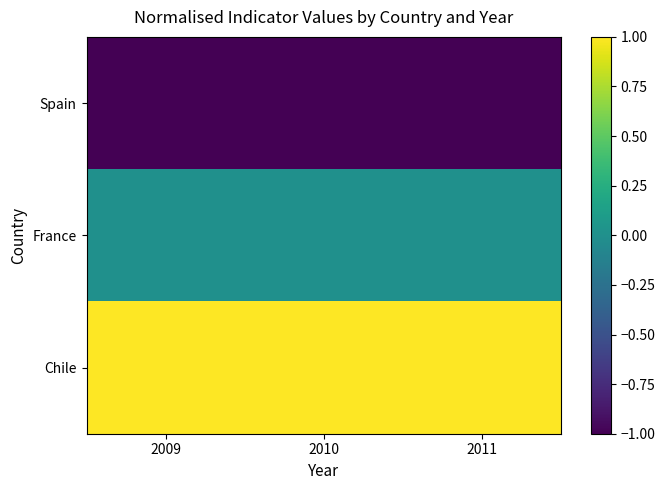

Reading left to right, extract all data points from this chart.

Spain: 2009=-1	2010=-1	2011=-1
France: 2009=0	2010=0	2011=0
Chile: 2009=1	2010=1	2011=1